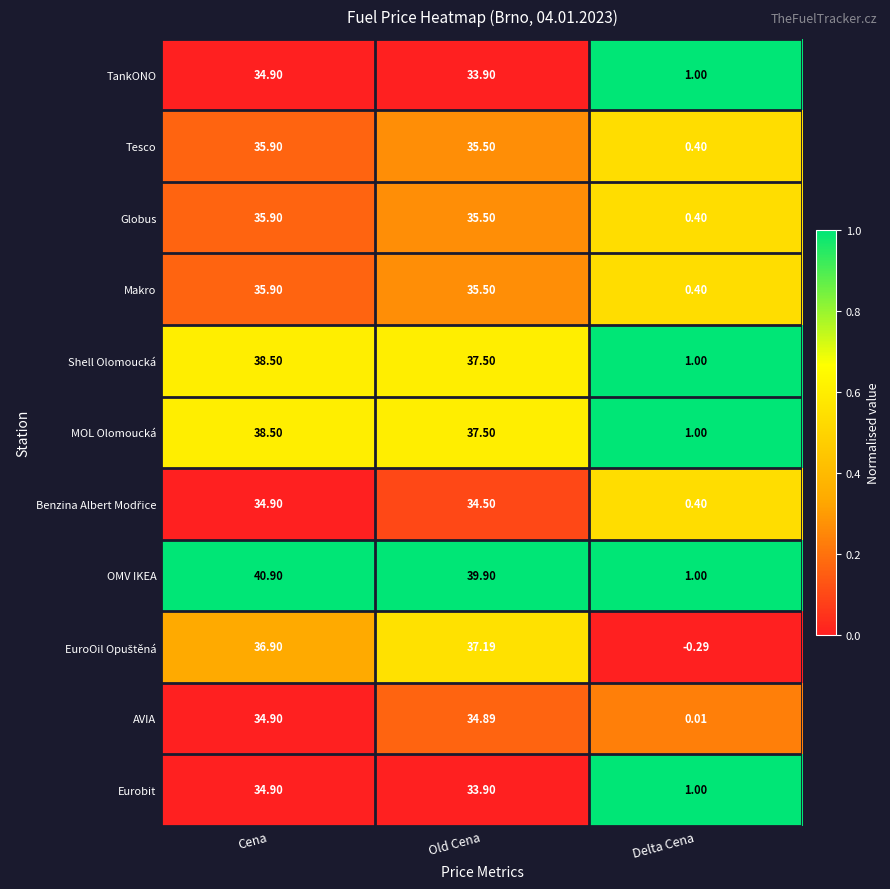

Between Cena and Delta Cena, which series saw the biggest shift?

OMV IKEA